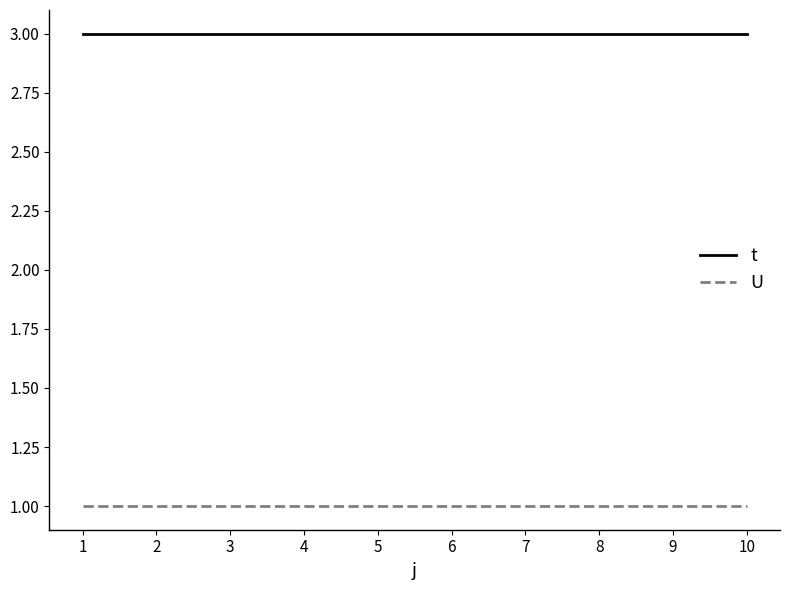

List the series in order of their peak value, lowest first.

U, t